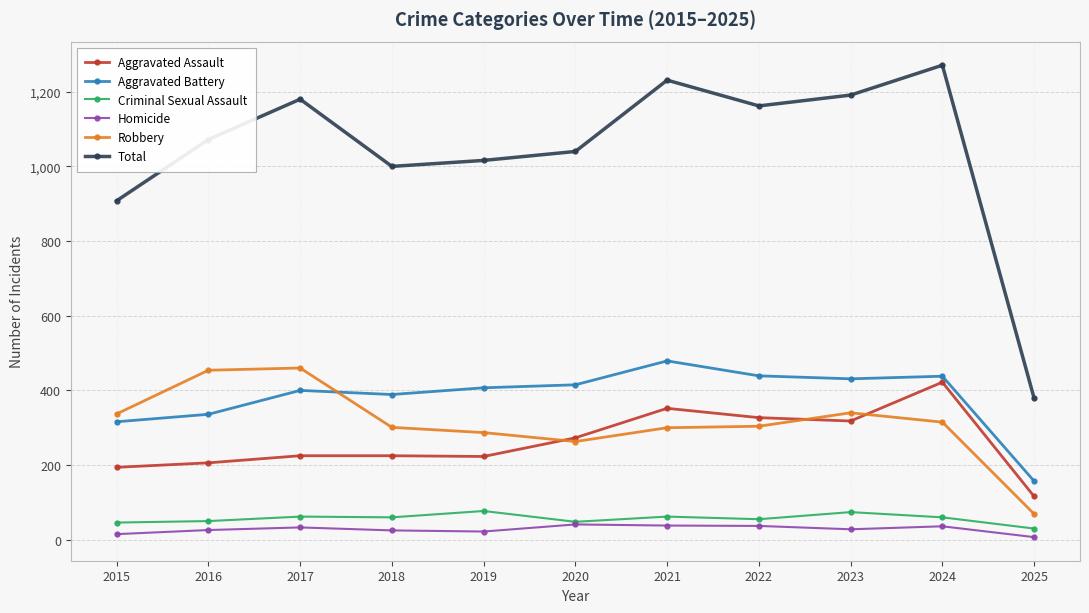

Which series has the largest range (max minus min)?

Total